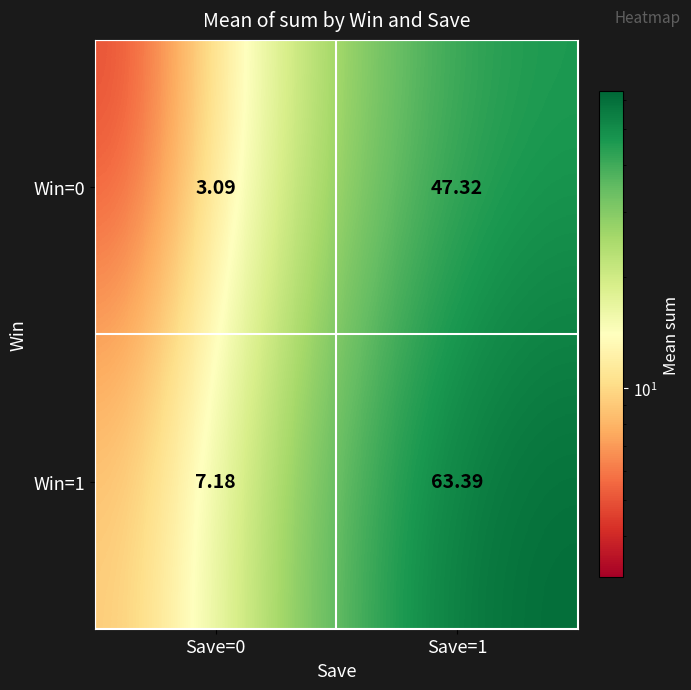

What is the total value across all series at Save=1?

110.7